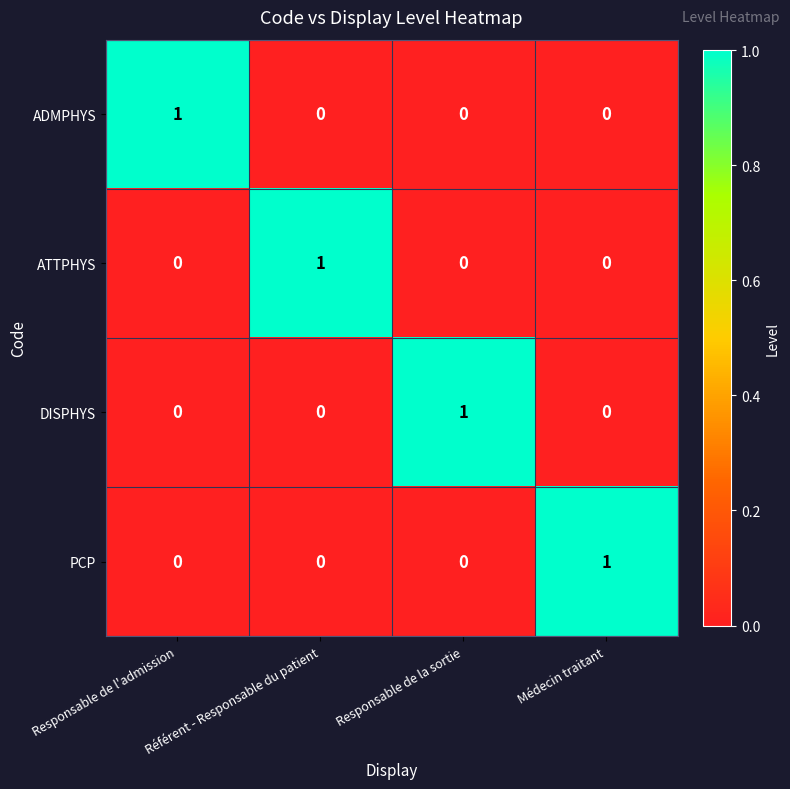

Is it true that PCP equals 0 at Responsable de la sortie?

True